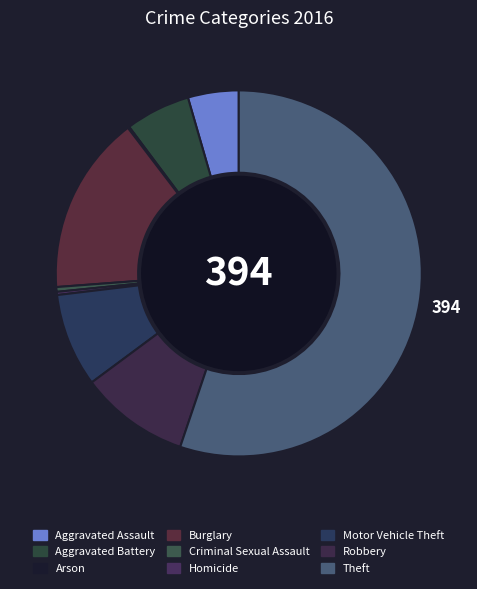

Does Theft account for over 50% of the chart?

Yes